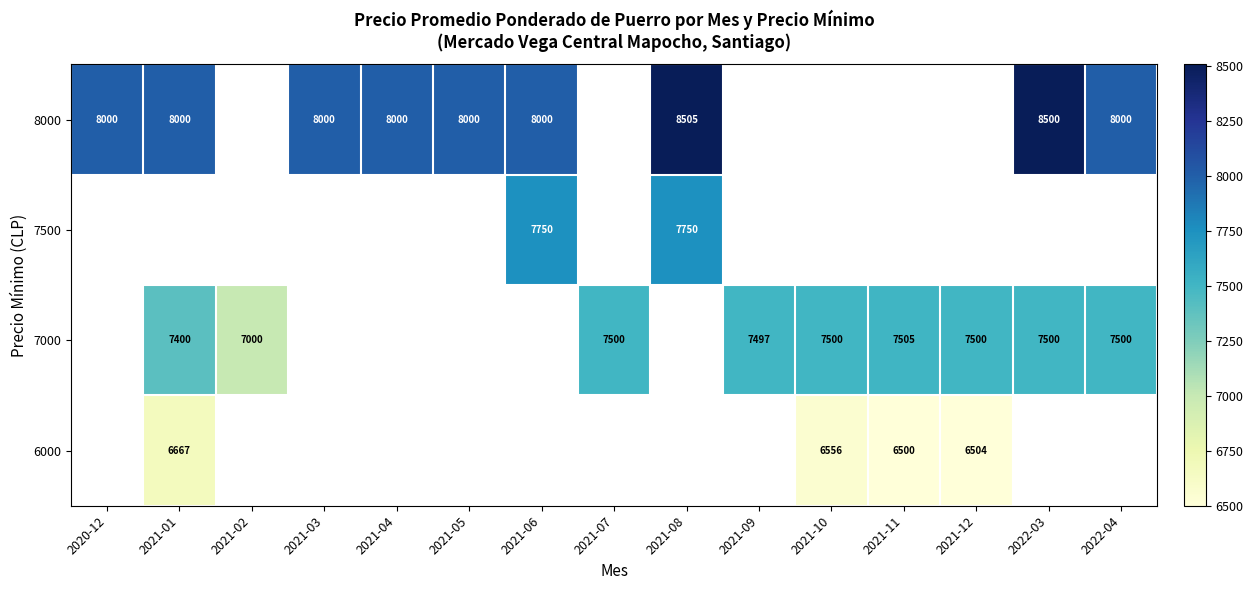

Which category has the lowest value across all series?

2021-11